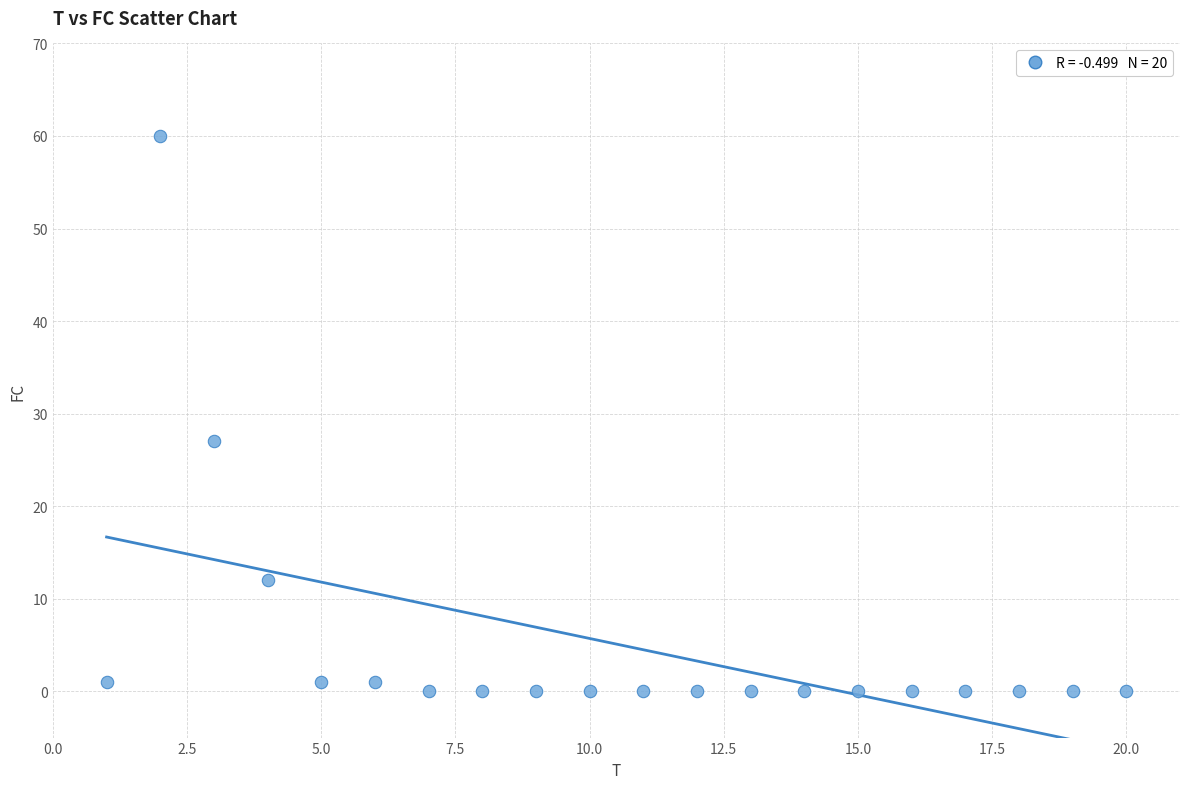

What Y value in the scatter plot is closest to 30?

27